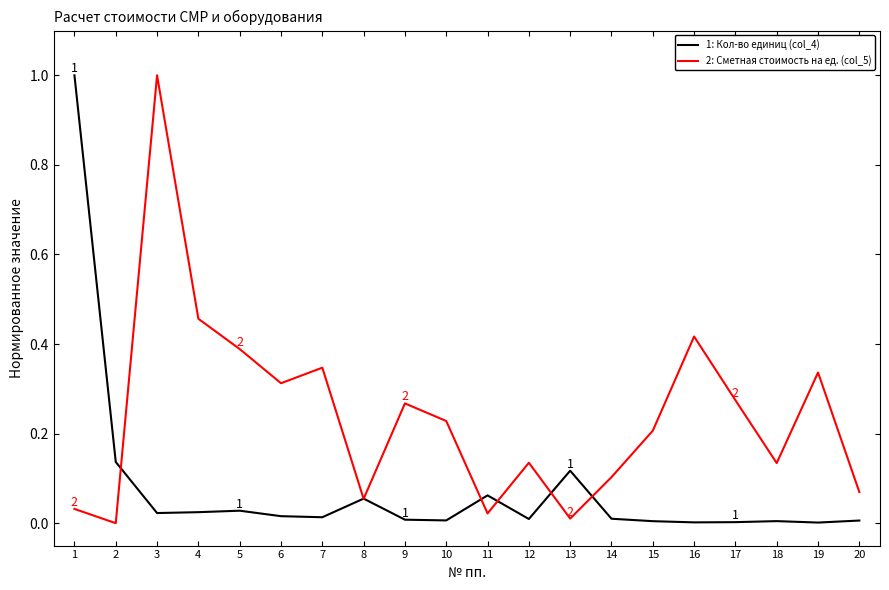

What is the highest value of the 1: Кол-во единиц (col_4) series?

1.0